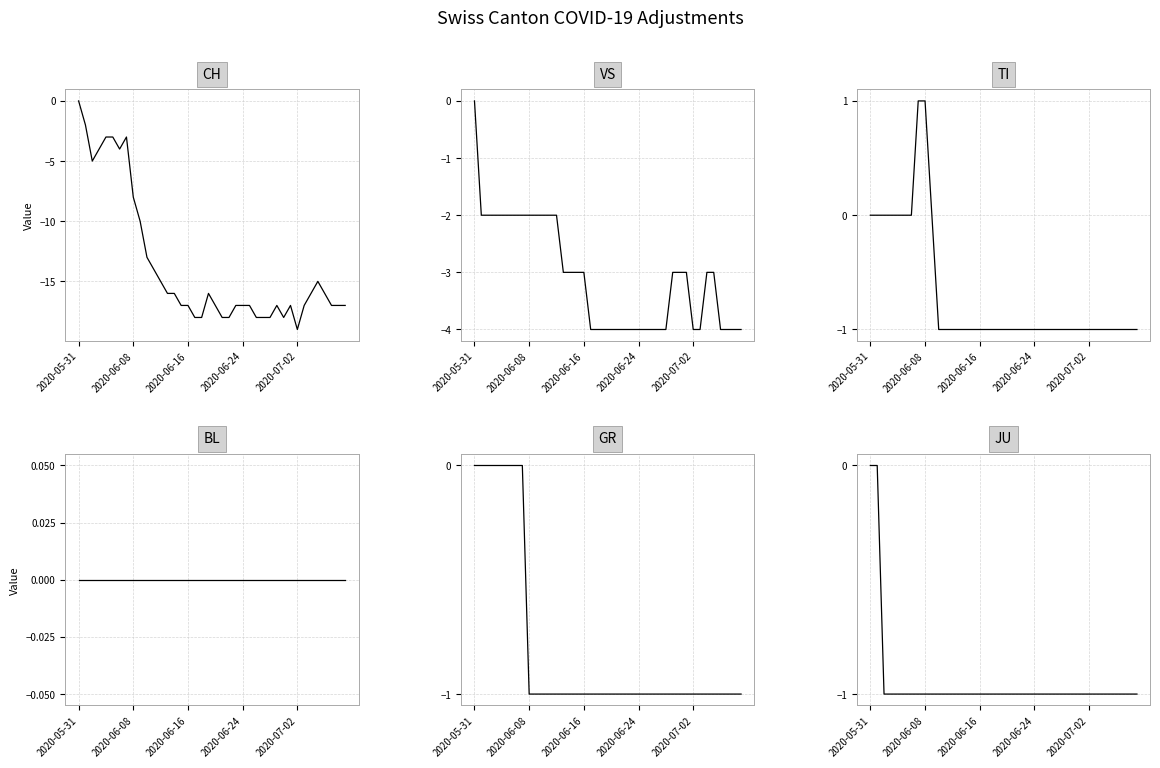

Rank the series at 2020-07-02 from highest to lowest value.

BL, TI, GR, JU, VS, CH